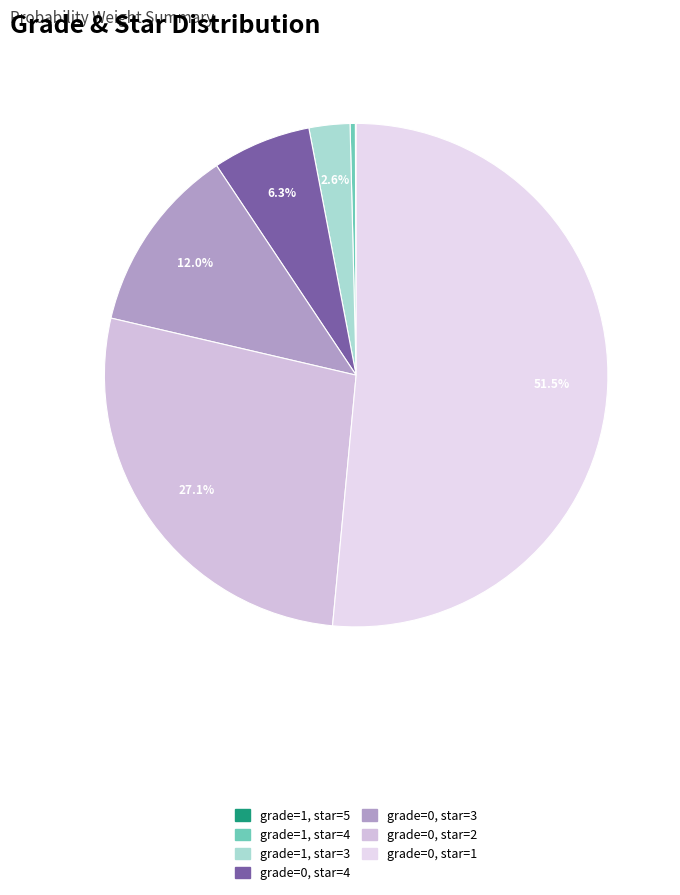

To the nearest percent, what is the average slice percentage?

14%